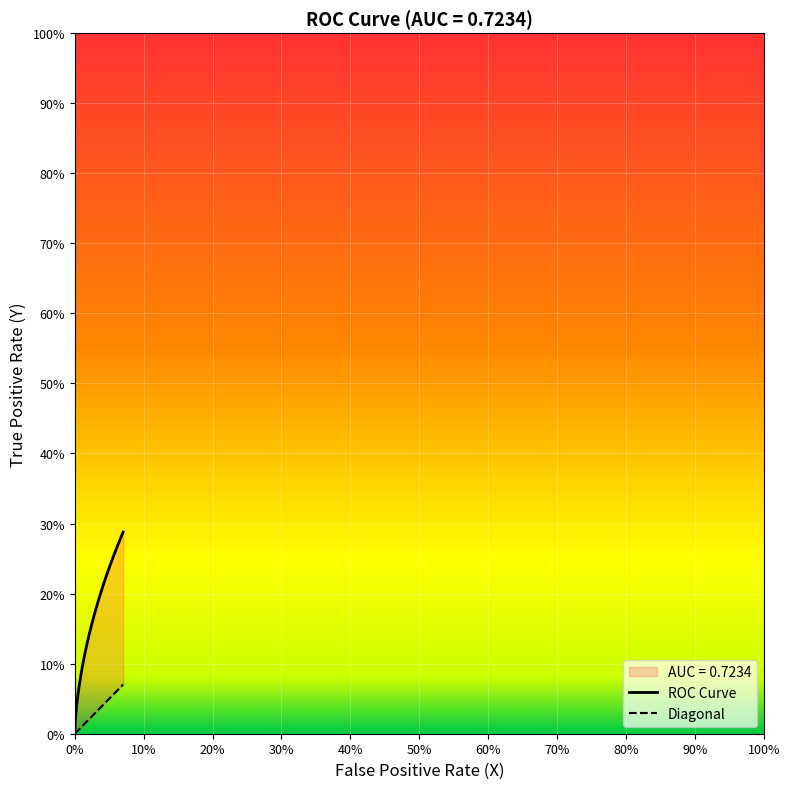

True or false: Diagonal and ROC Curve cross at least once.

False